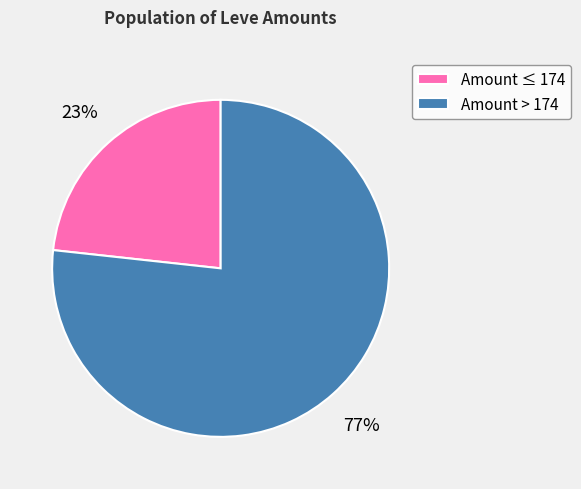

Do Amount > 174 and Amount ≤ 174 together represent more than half of the pie?

Yes